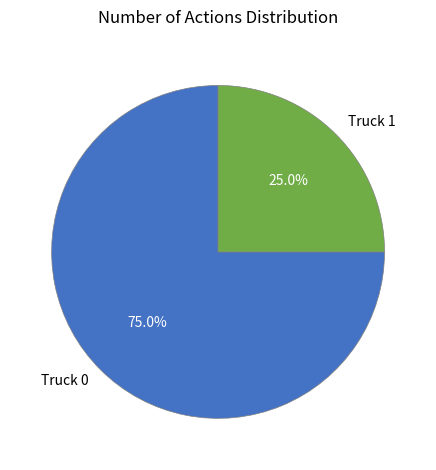

To the nearest percent, what is the difference between the largest and smallest slice percentages?

50%